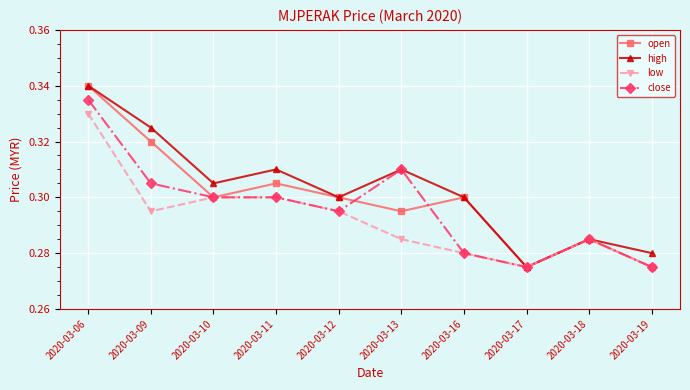

How many low values are between 0 and 1?

10